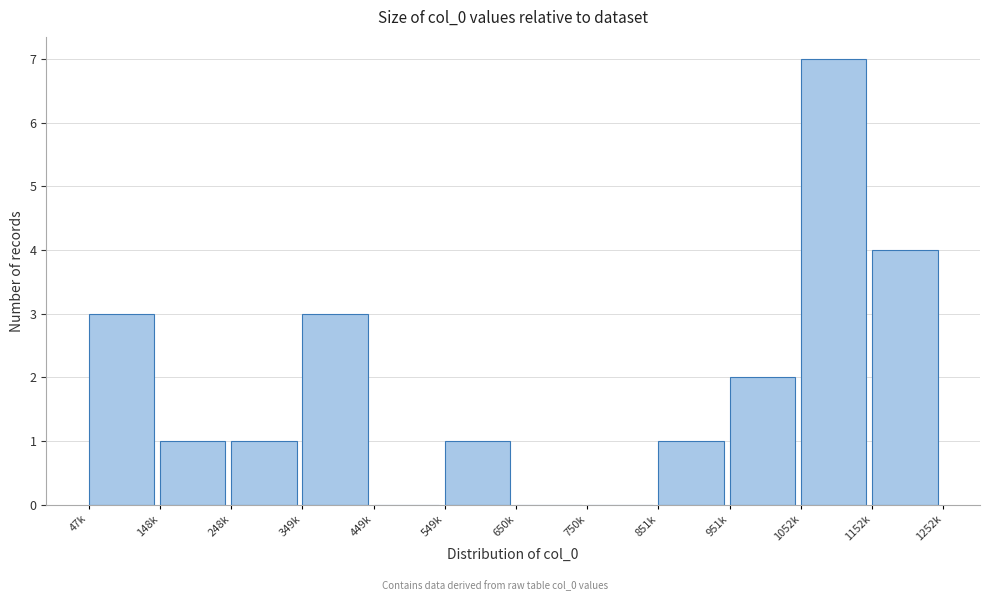

Reading left to right, what are all the values shown in this chart?

47k=3	148k=1	248k=1	349k=3	449k=0	549k=1	650k=0	750k=0	851k=1	951k=2	1052k=7	1152k=4